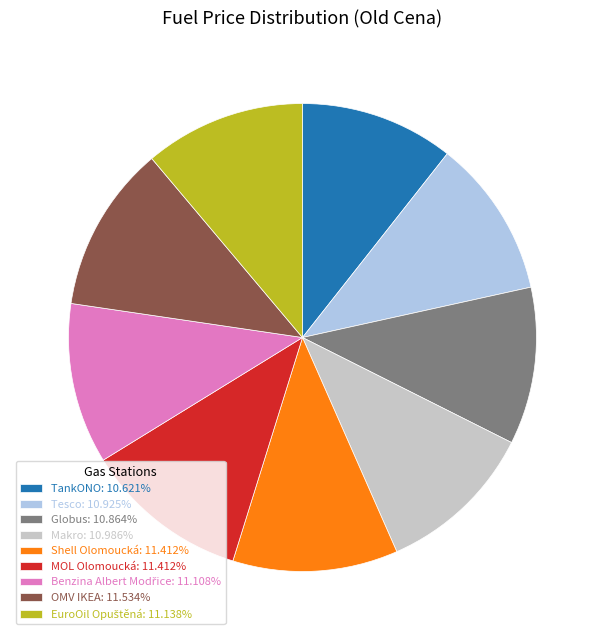

How many slices are in this pie chart?

9